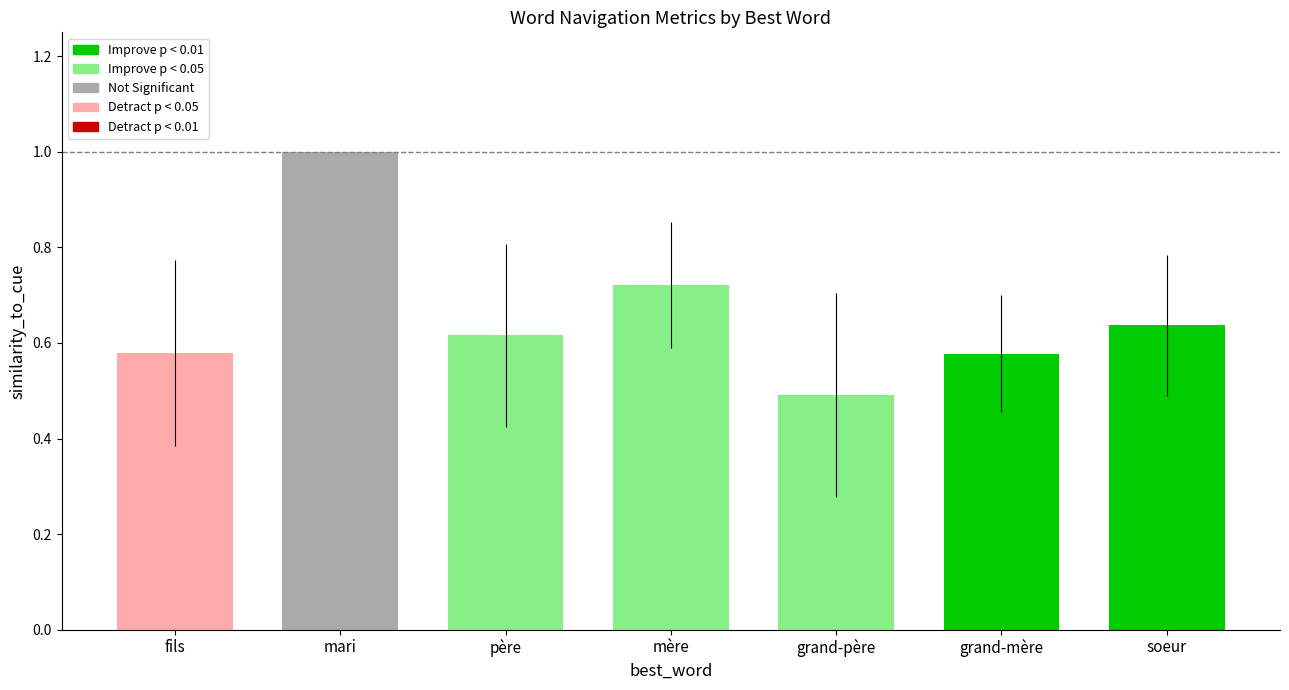

Is it true that the value at grand-mère is 0.3?

False